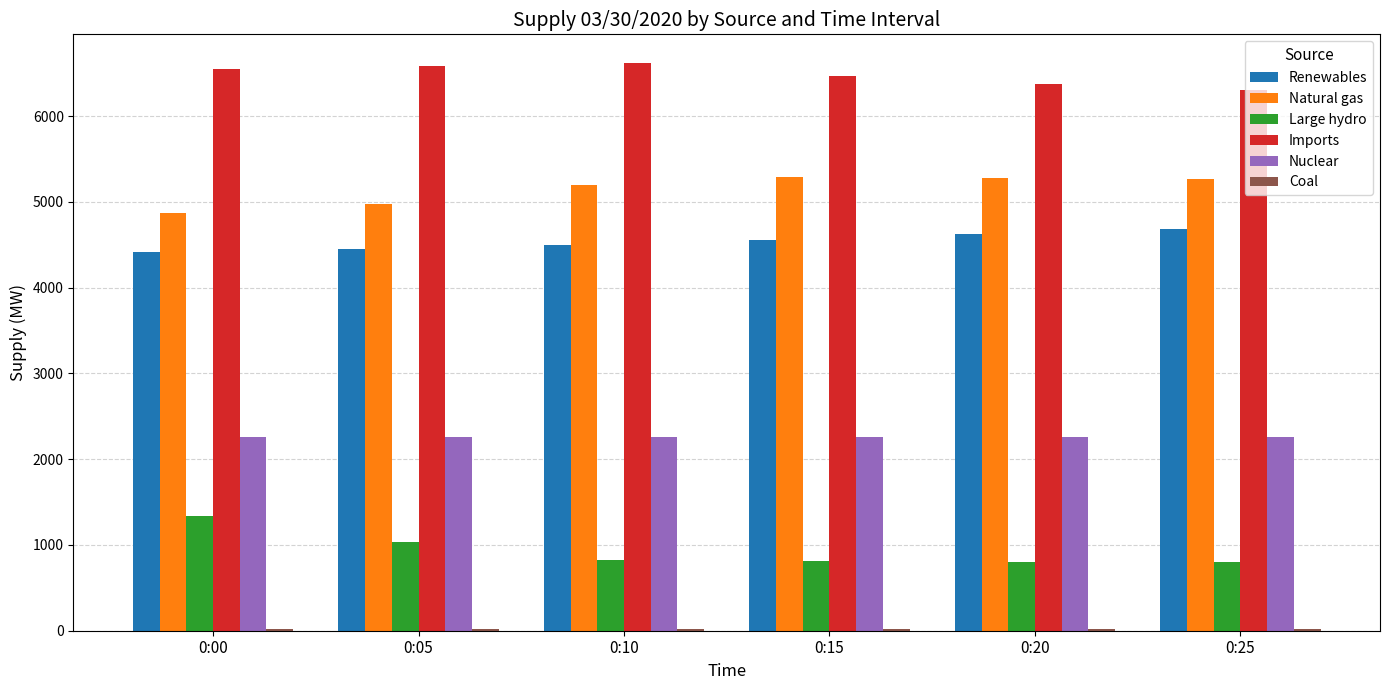

Is the value of Large hydro at 0:25 greater than the value of Renewables at 0:20?

No